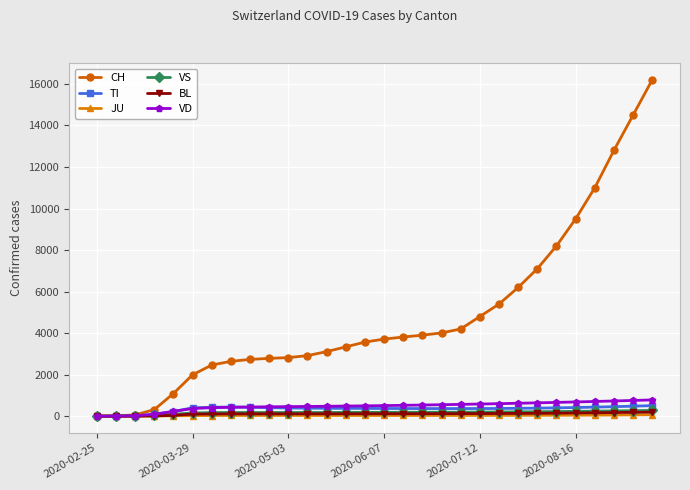

What is the highest value of the TI series?

508